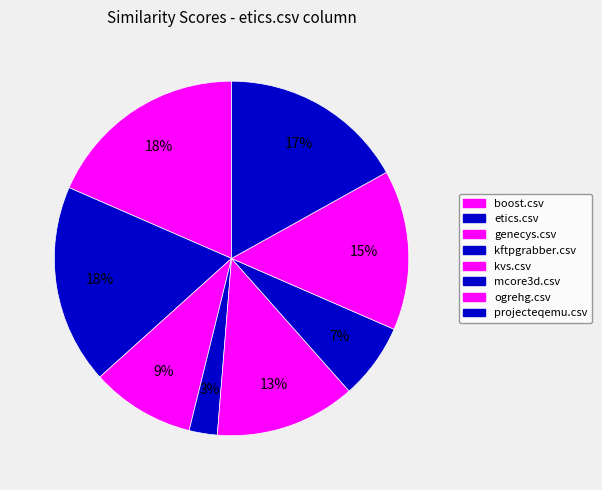

What is the largest slice in the pie chart?

boost.csv